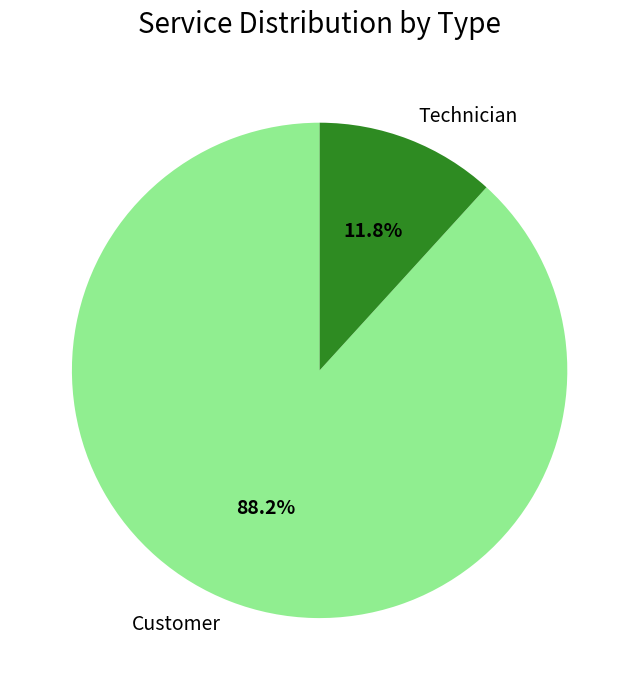

True or false: Customer accounts for 98% of the total.

False